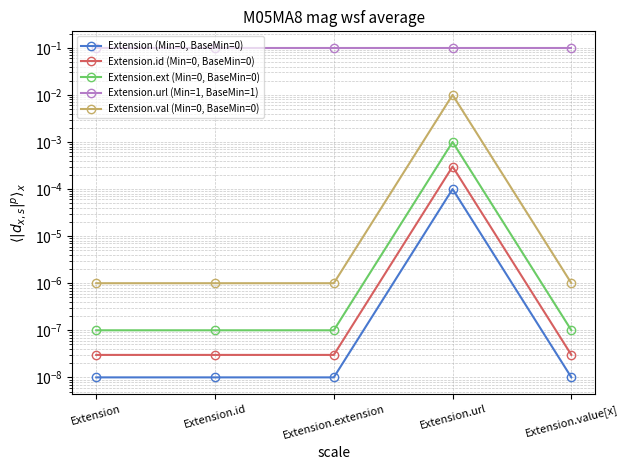

What is the label of the 3rd point from the right?

Extension.extension